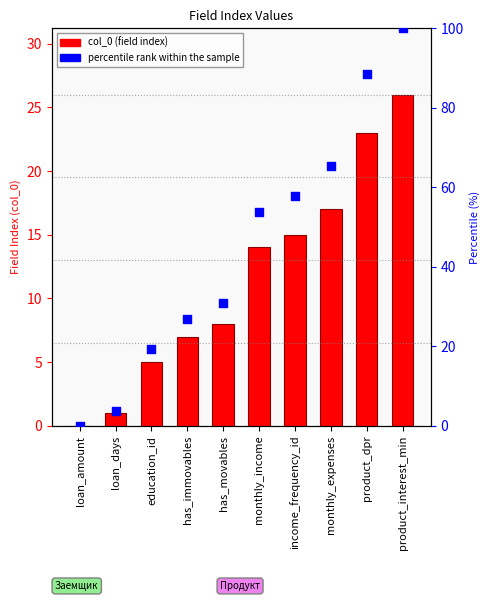

At how many categories does at least one series exceed 80?

2